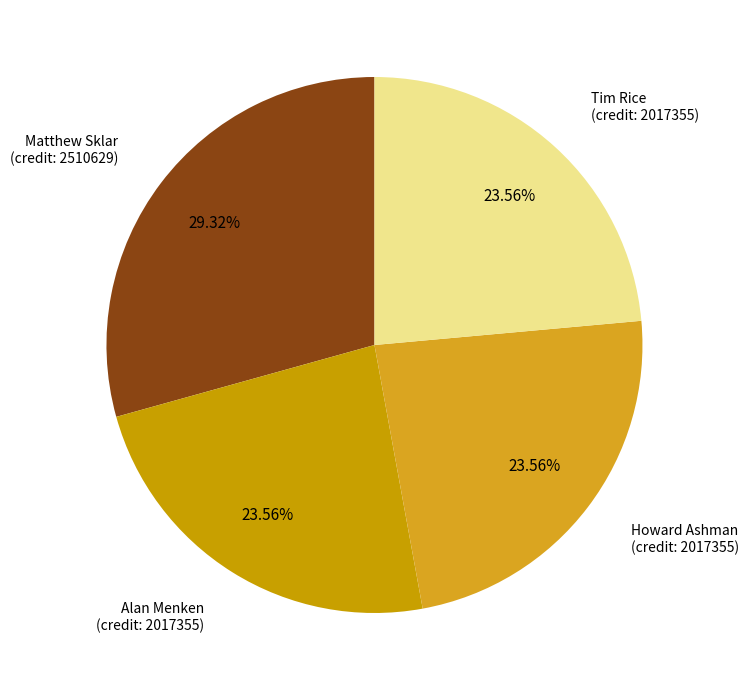

To the nearest percent, what is the difference between the largest and smallest slice percentages?

6%